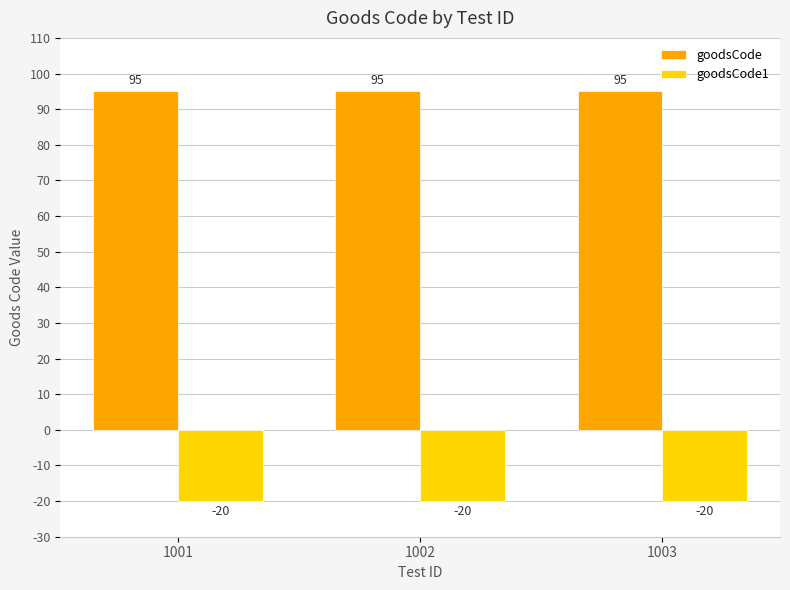

What is the value of the goodsCode1 bar at the 1st from the left?

-20